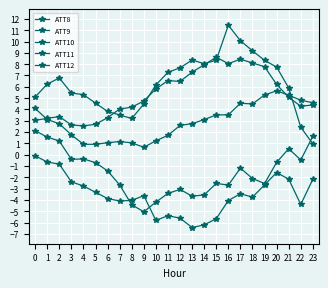

Is this an area chart (filled region under the line)?

No